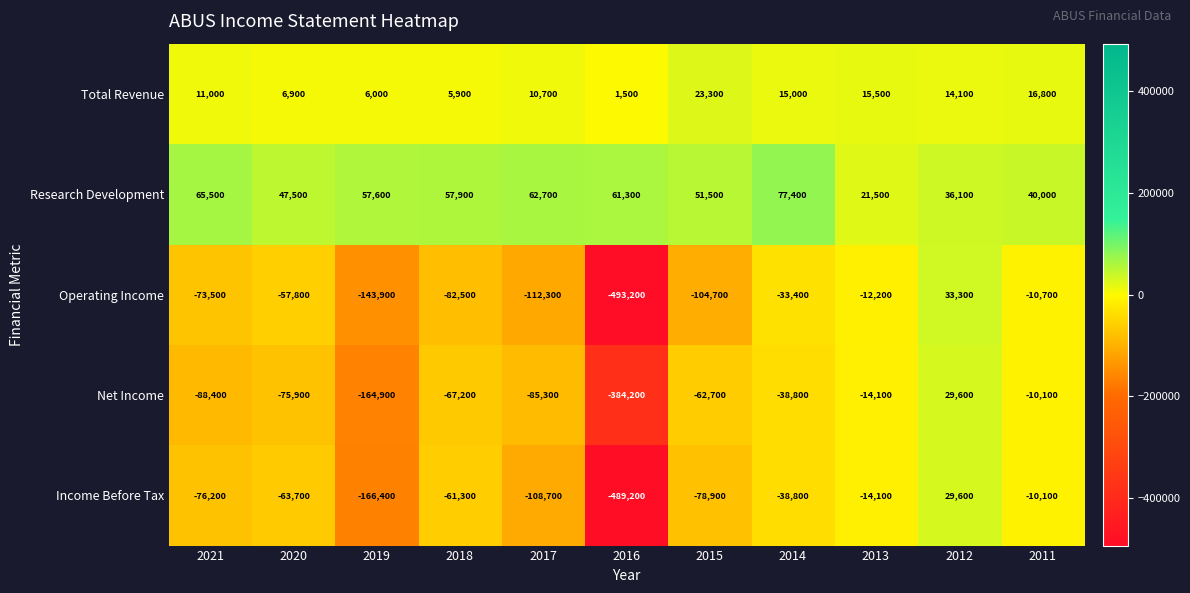

The Operating Income series shows 33300 at 2012. True or false?

True